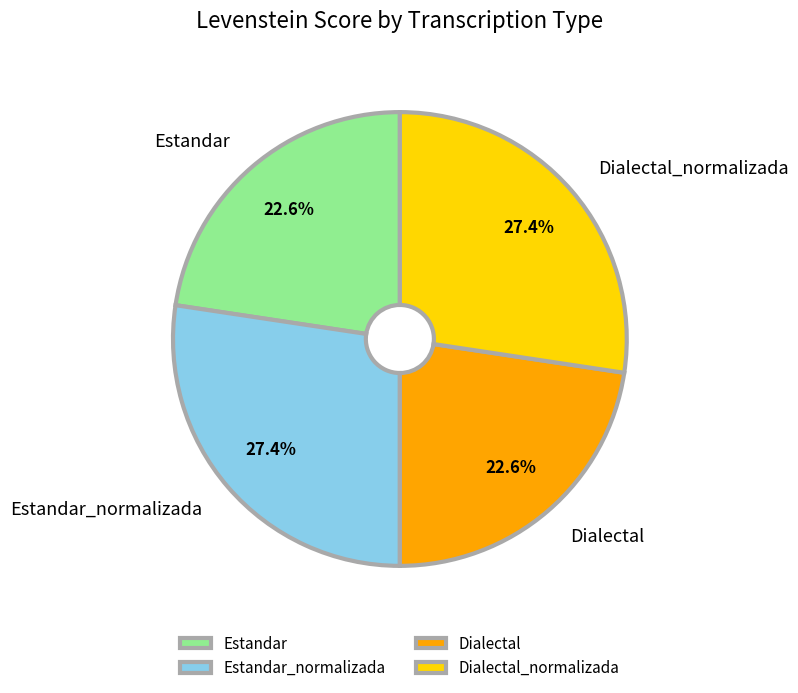

How many slices are in this pie chart?

4